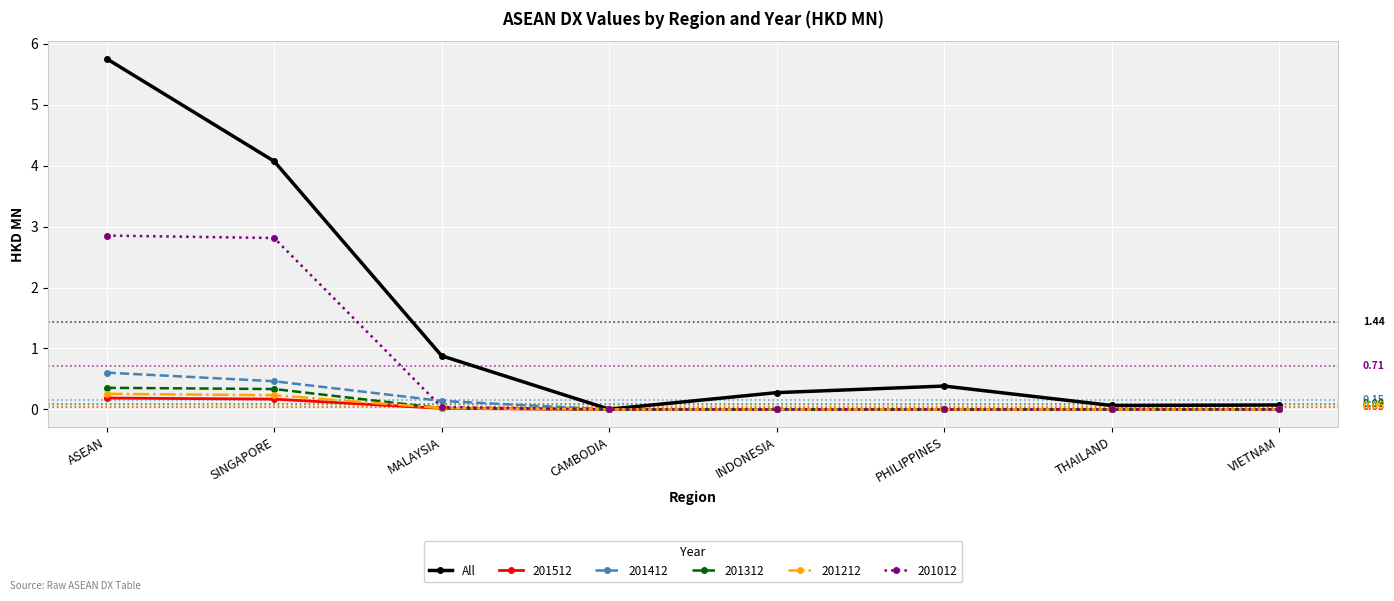

What is the total value across all series at INDONESIA?

0.3